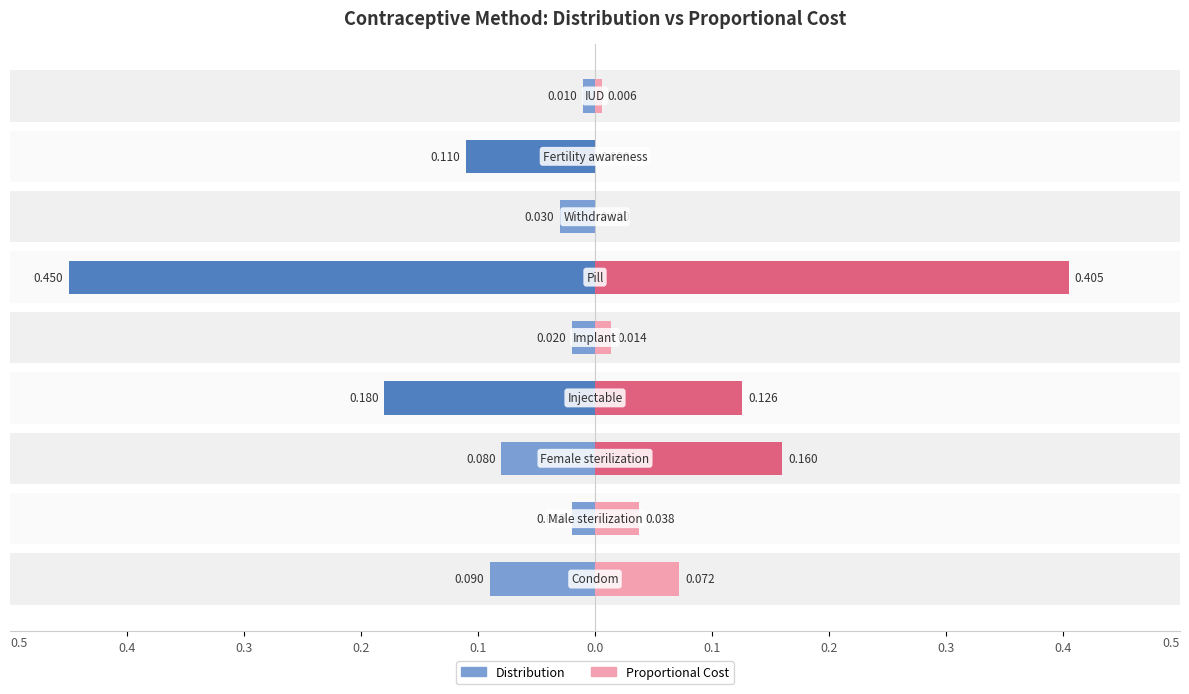

Does the chart contain stacked bars?

No